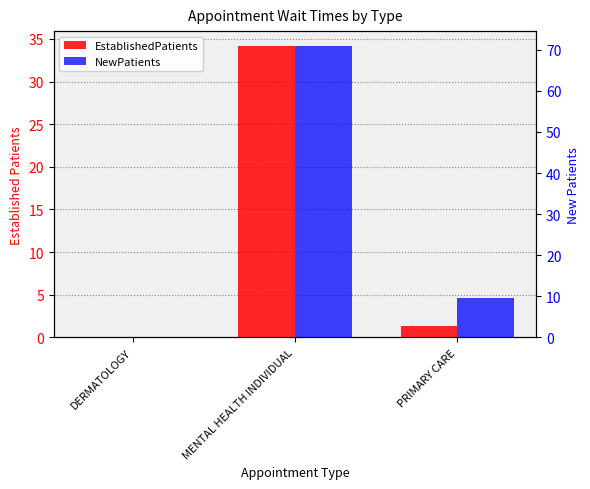

The EstablishedPatients series shows -14.3 at DERMATOLOGY. True or false?

False